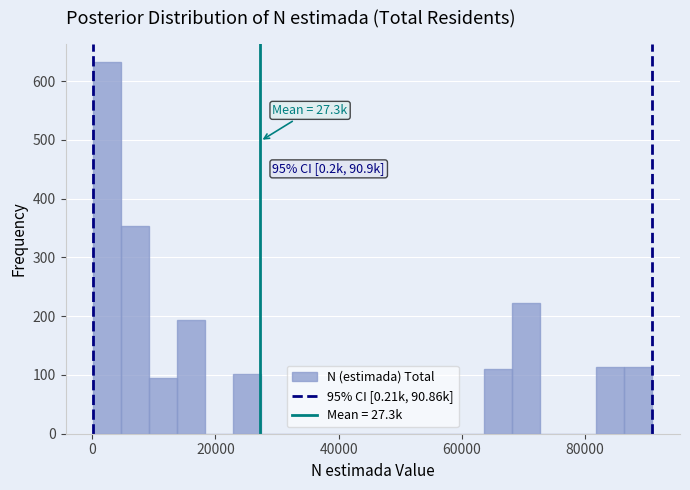

Read against the x-axis, roughly where is the centre of the tallest bar?

2000